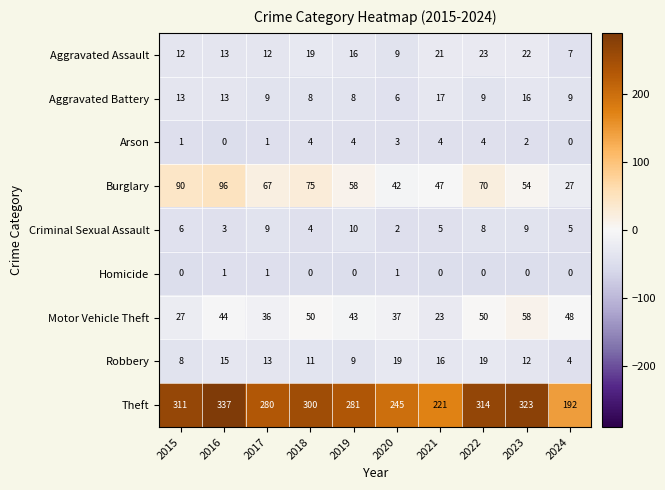

True or false: Burglary has a value of 47 at 2021.

True